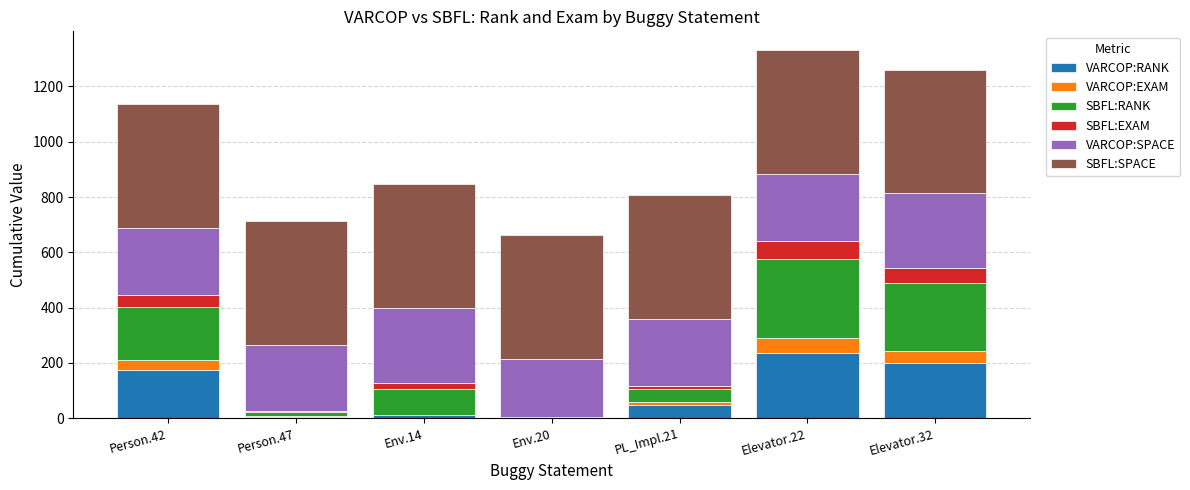

True or false: VARCOP:RANK has a value of 173.0 at Person.42.

True